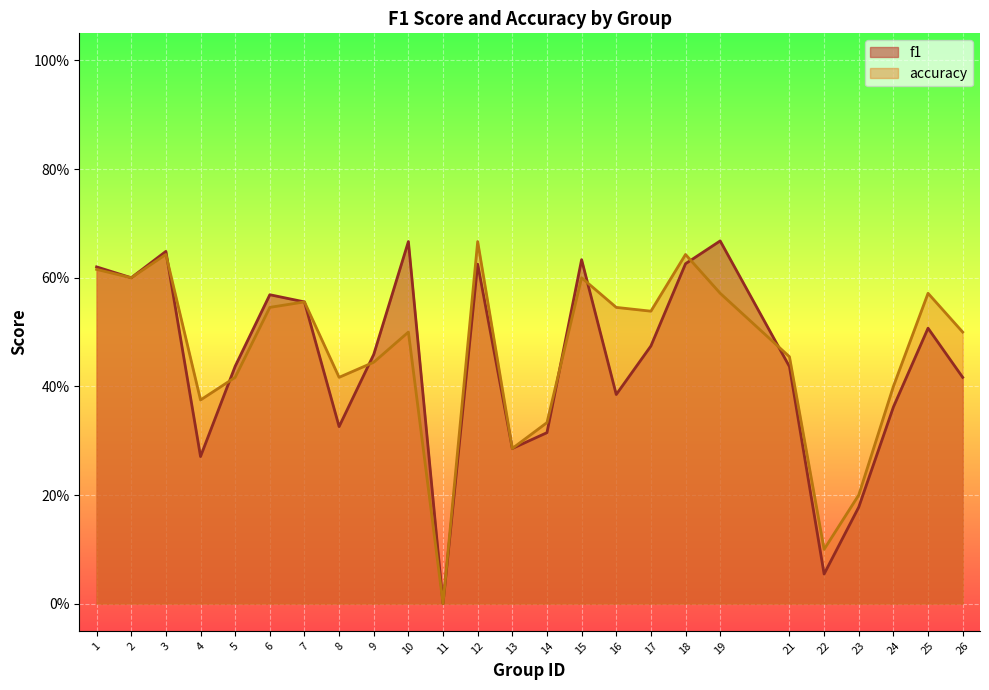

Which series changed the most between 13 and 25?

accuracy